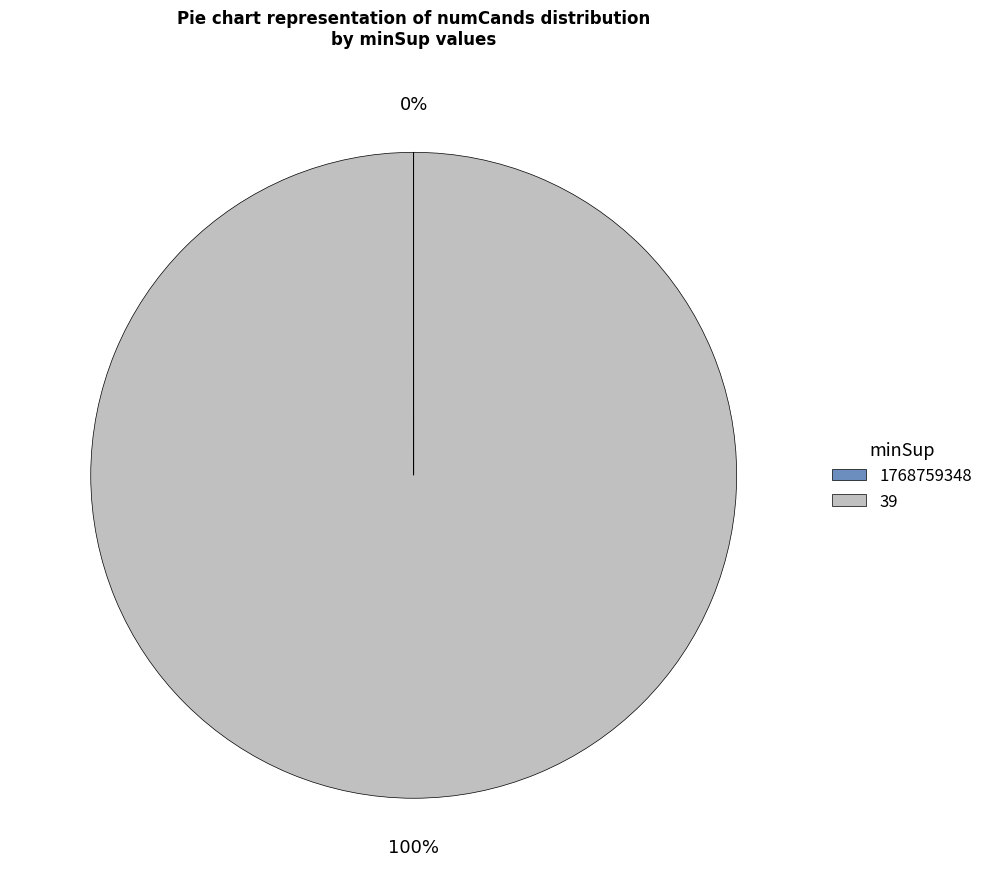

To the nearest percent, what is the difference between the largest and smallest slice percentages?

100%